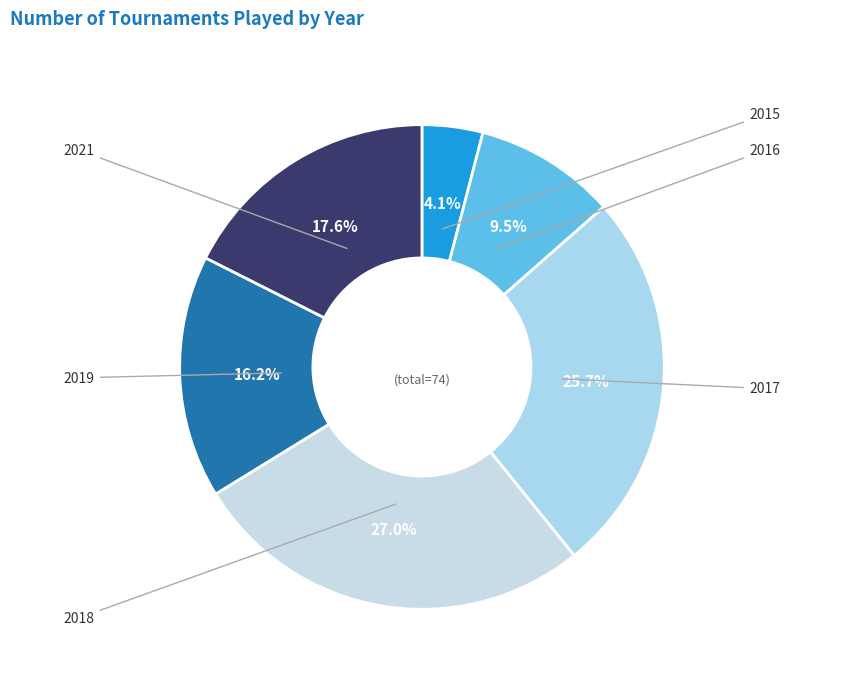

To the nearest percent, what is the average slice percentage?

17%